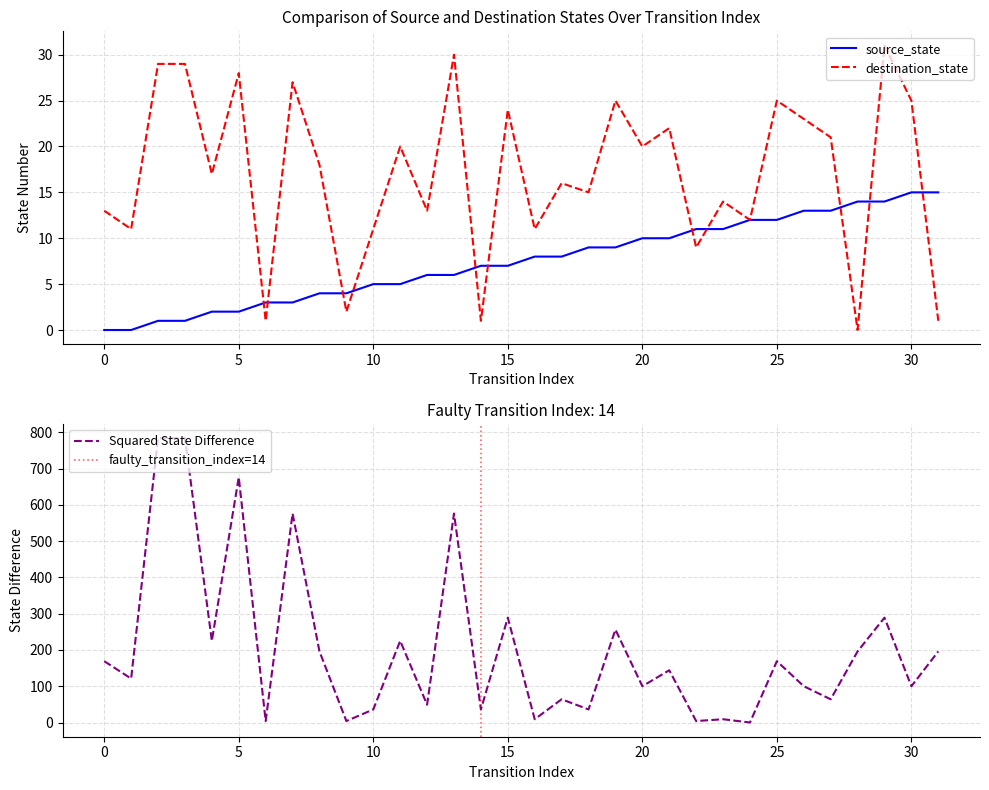

How many times do destination_state and source_state cross each other?

11